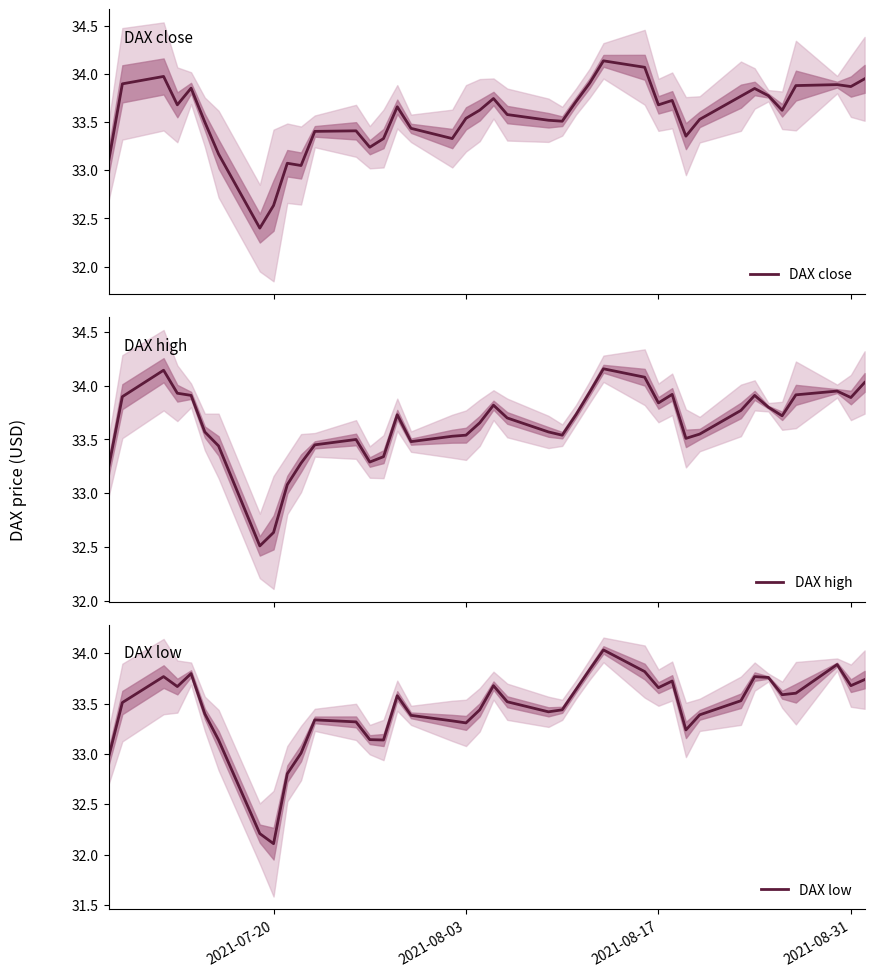

What is the minimum value for DAX low?

32.1